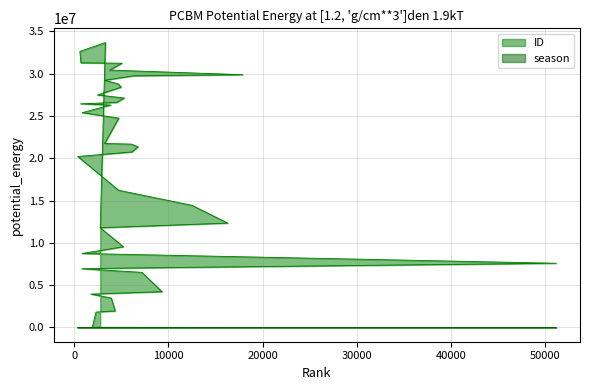

Which series ends up on top after the final intersection of ID and season?

ID